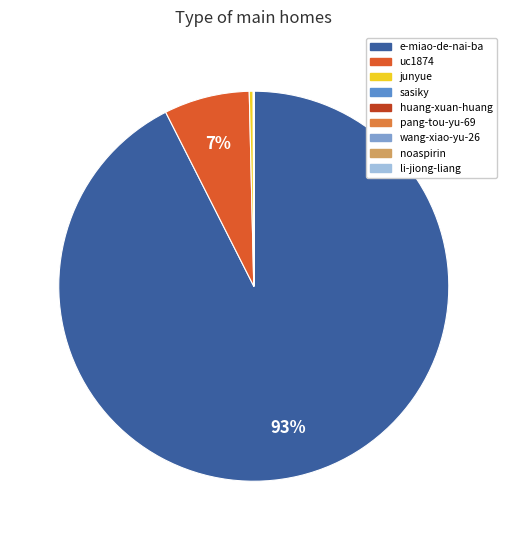

Does any single category account for the majority?

Yes